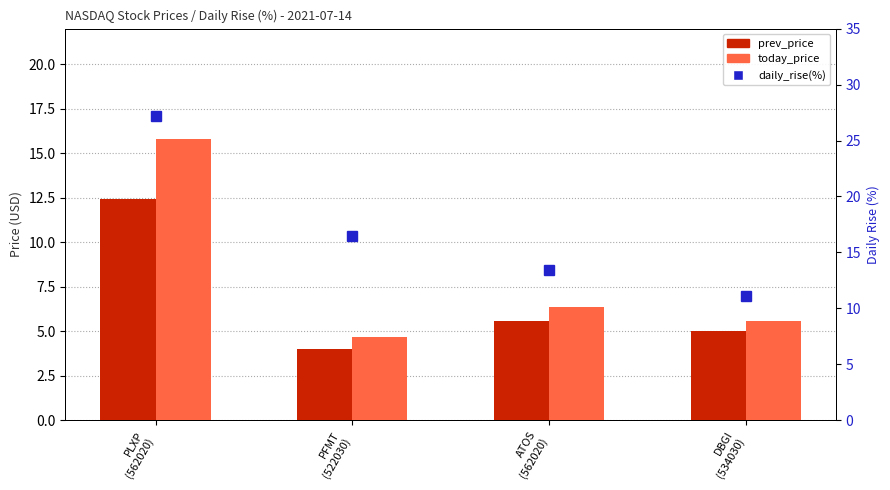

What are all the series names shown in the legend?

prev_price, today_price, daily_rise(%)